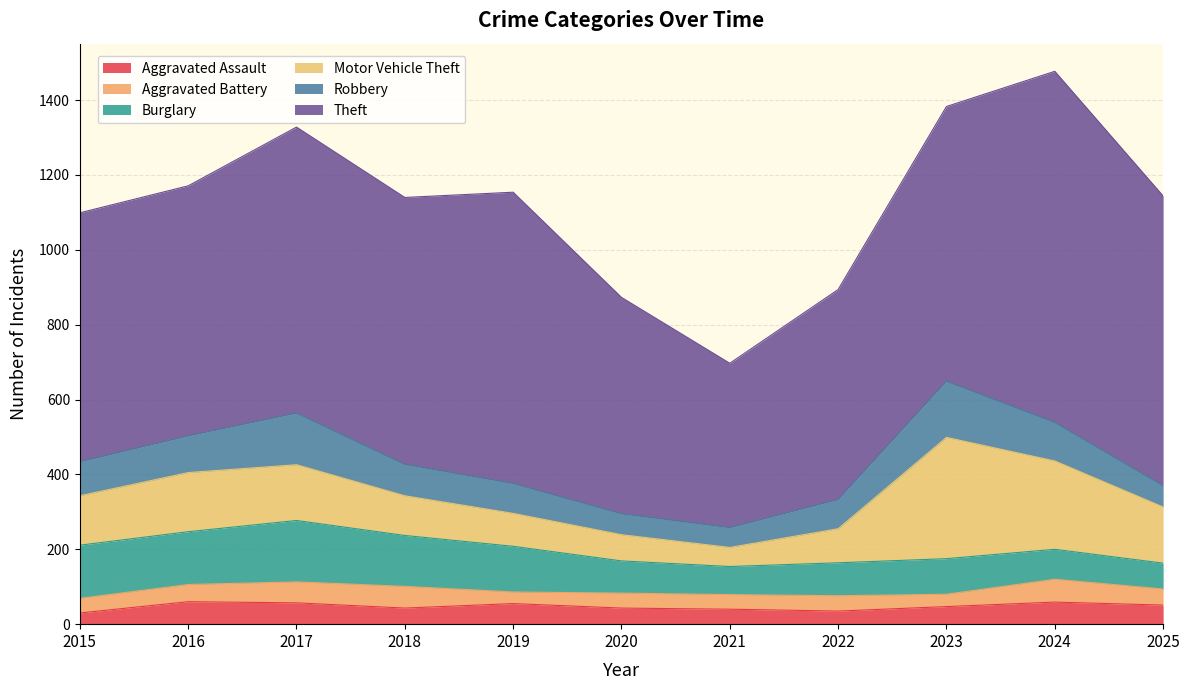

In Motor Vehicle Theft, how many points are lower than both neighbors (excluding endpoints)?

1